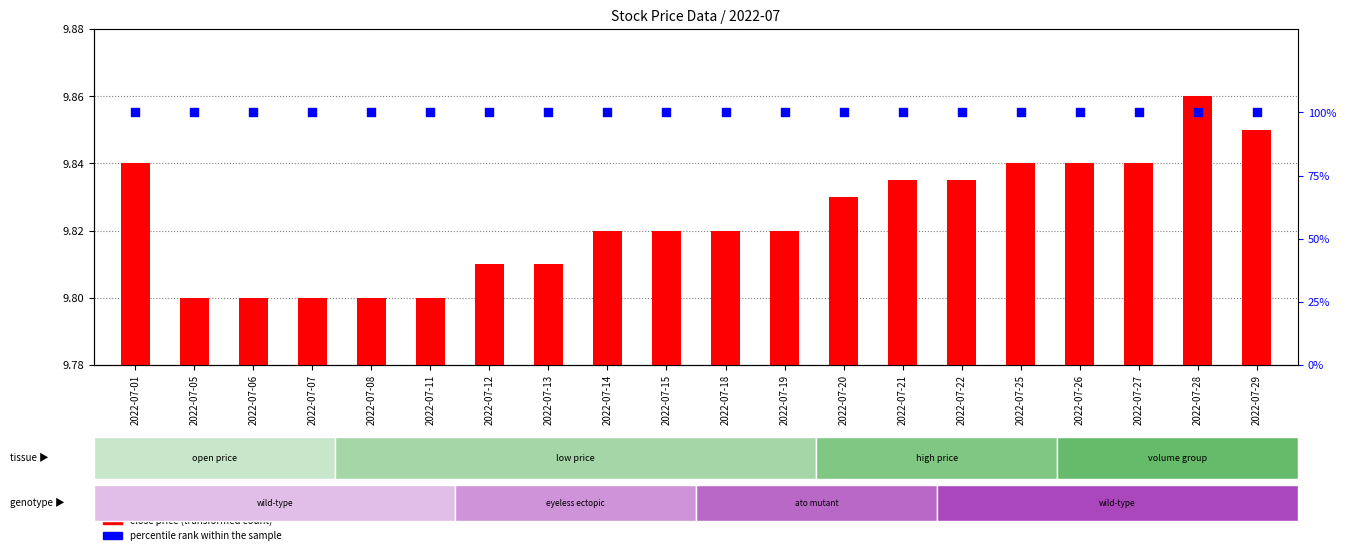

At which category is the sum across all series the highest?

2022-07-28